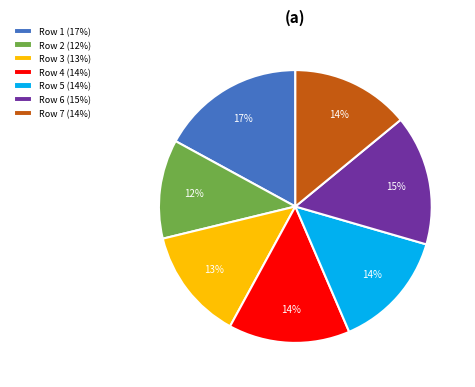

What is the ratio of the value at Row 5 (14%) to the value at Row 1 (17%)?

0.8